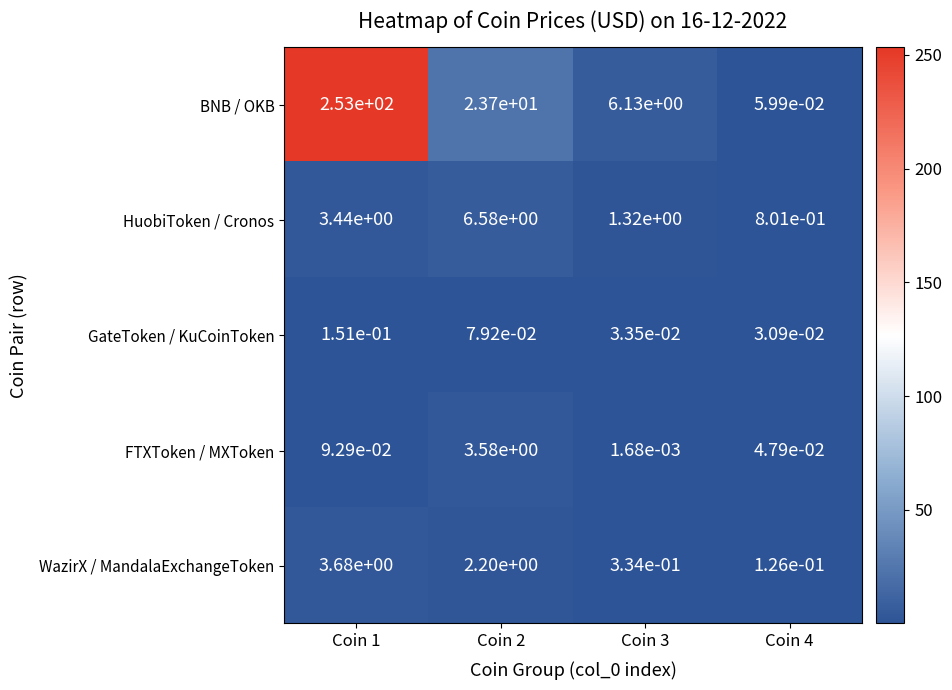

Is it true that WazirX / MandalaExchangeToken equals 0.5 at Coin 3?

False